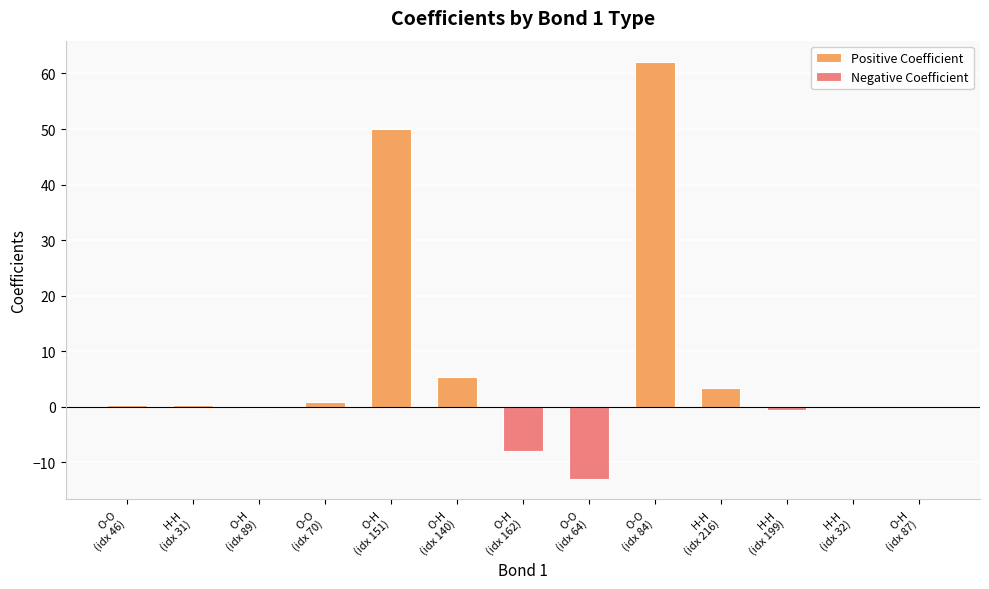

What is the maximum value shown in the chart?

62.2